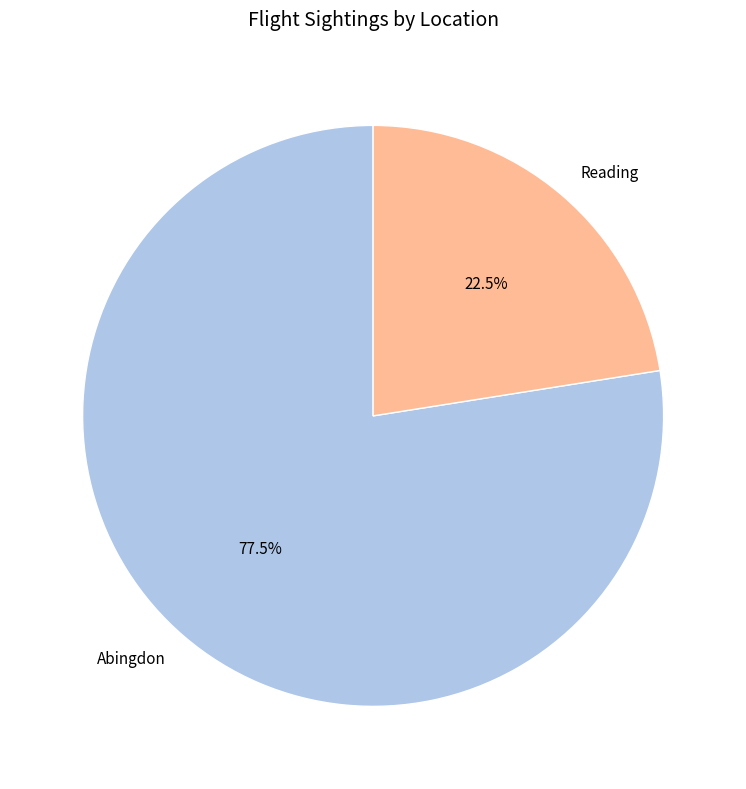

Between Abingdon and Reading, which is larger?

Abingdon